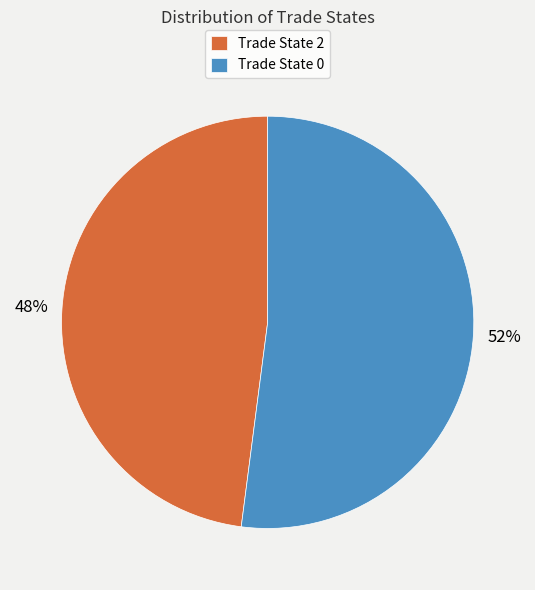

Is it true that Trade State 0 is 39% of the pie?

False